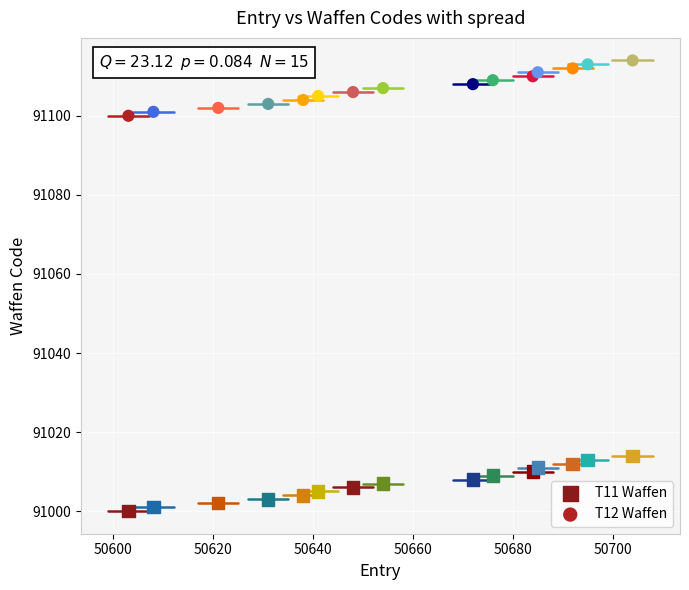

Which series reaches the maximum Y coordinate?

T12 Waffen